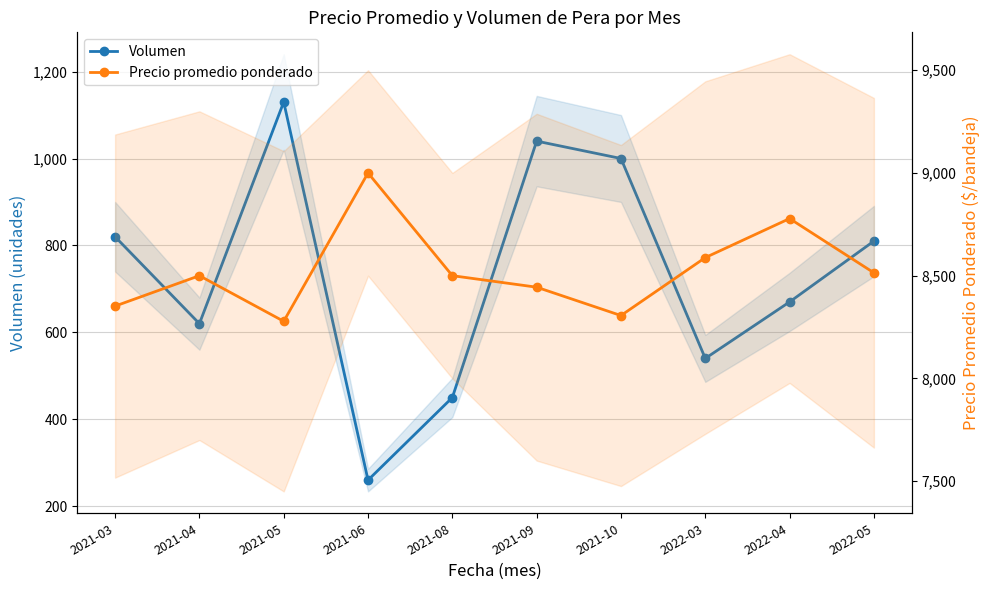

What position from the right is 2022-04?

2